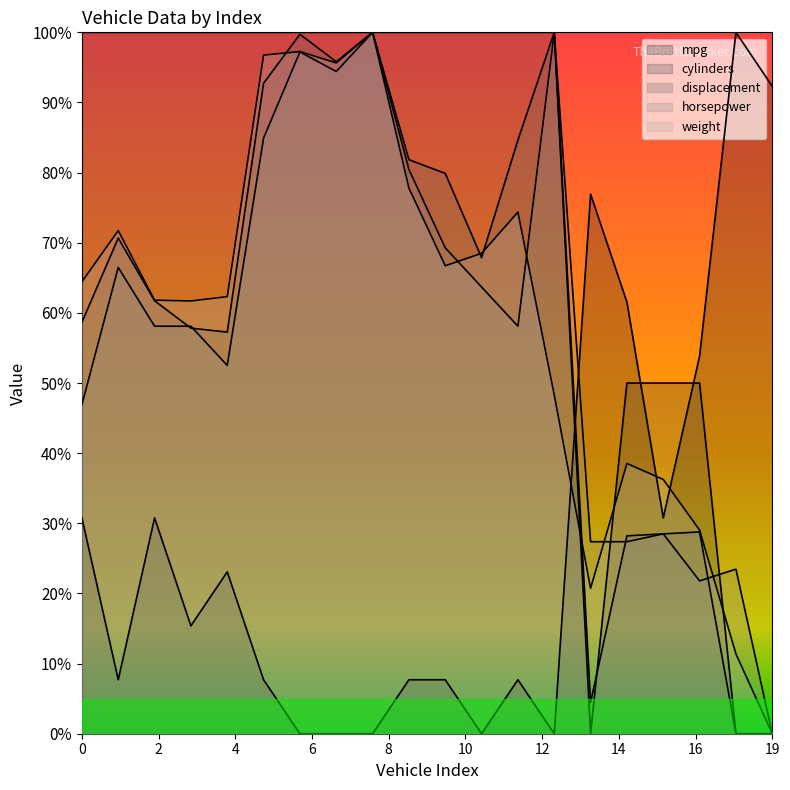

What is the approximate value of cylinders at 15?

50.0